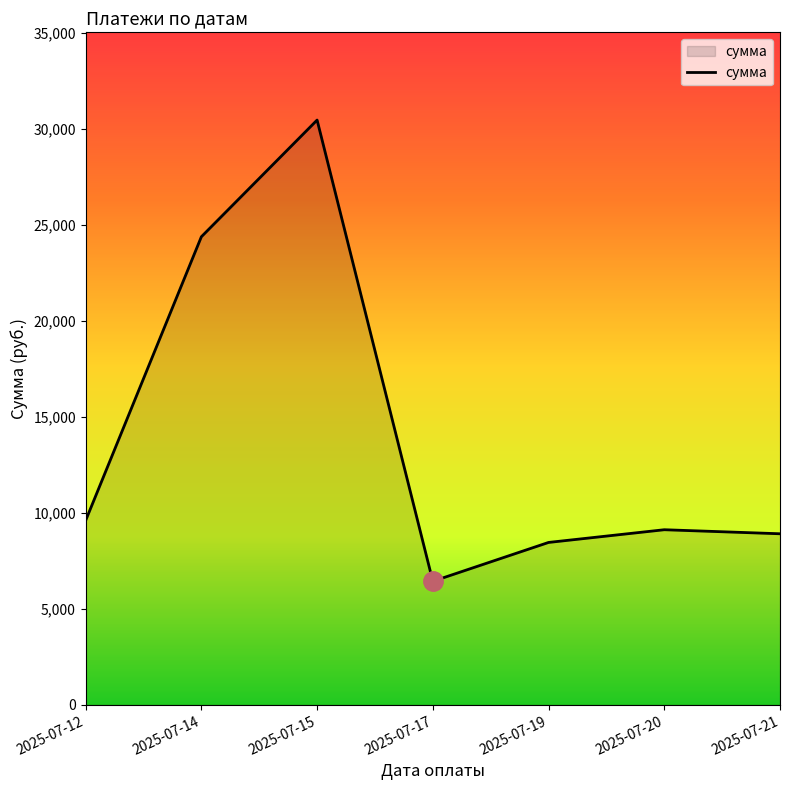

Which has a higher value, 2025-07-17 or 2025-07-20?

2025-07-20